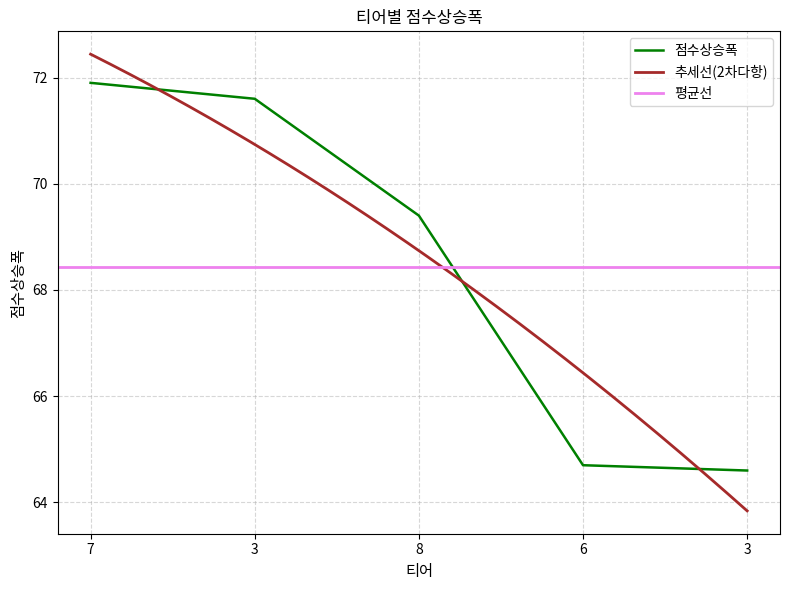

At which category does the chart reach its minimum across all series?

3